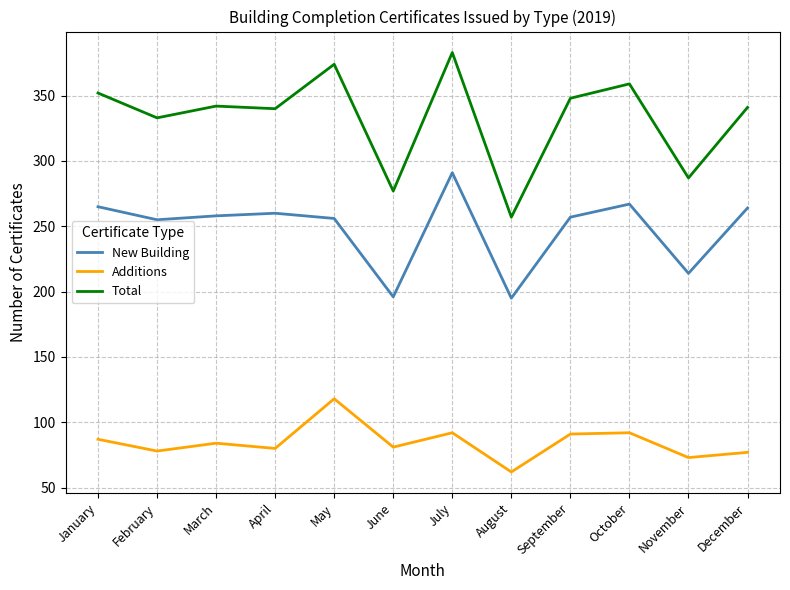

What is the sum of the Additions values at October and December?

169